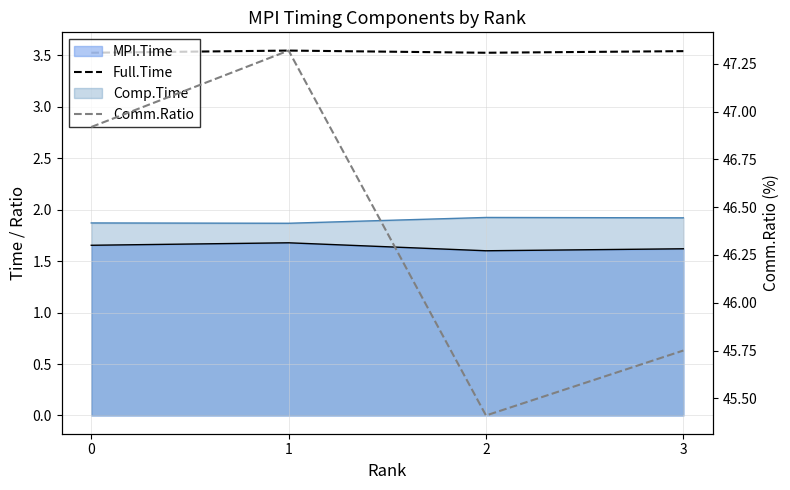

The Full.Time series shows 4.8 at 1. True or false?

False